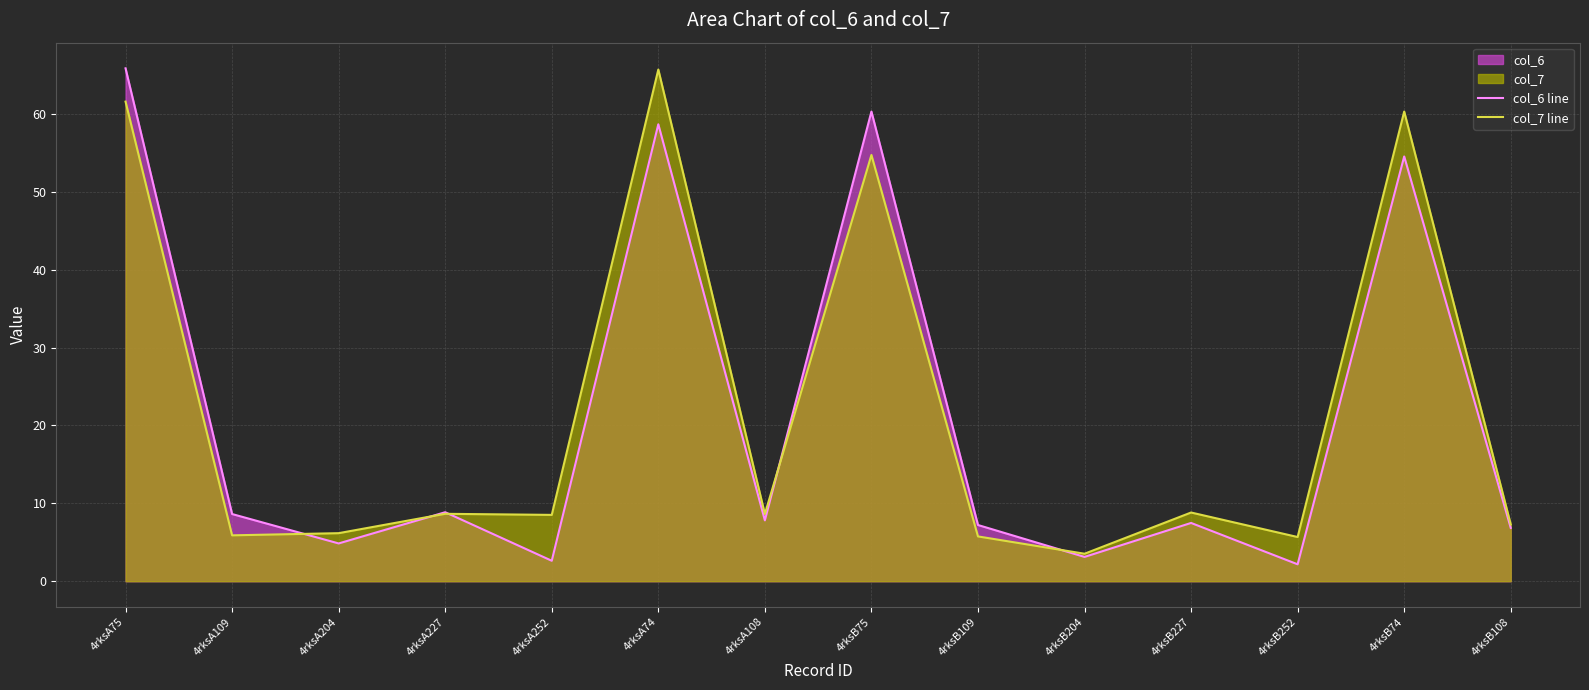

The col_7 line series shows 3.0 at 4rksA227. True or false?

False